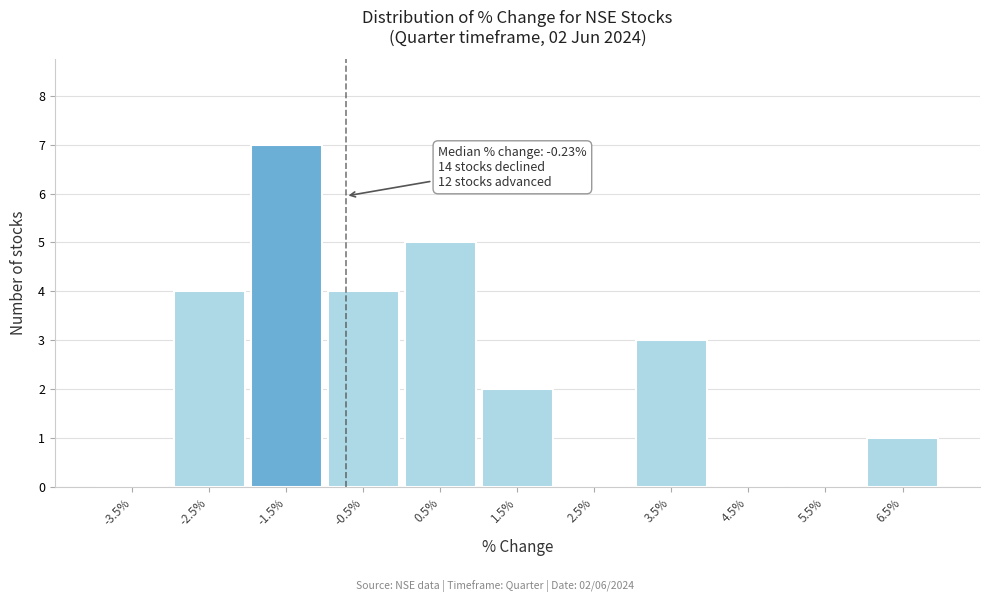

Reading right to left, what are all the values shown in this chart?

6.5%=1	5.5%=0	4.5%=0	3.5%=3	2.5%=0	1.5%=2	0.5%=5	-0.5%=4	-1.5%=7	-2.5%=4	-3.5%=0